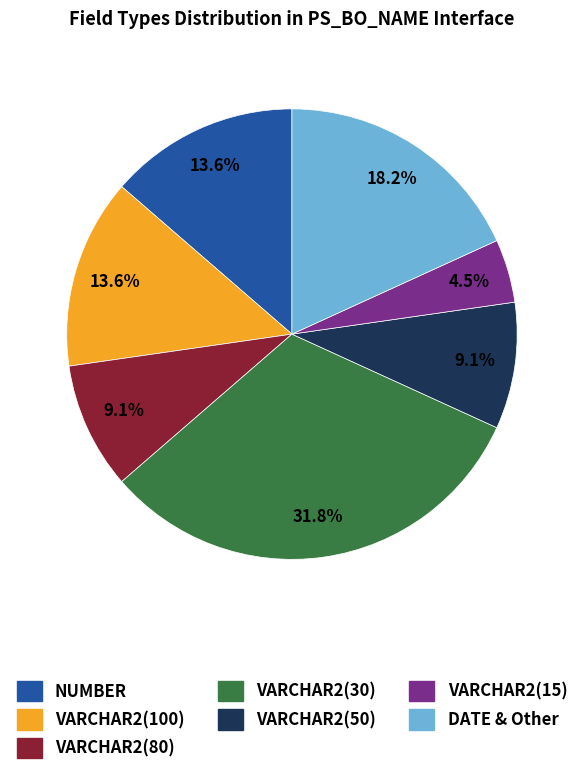

Is there any slice that represents more than half of the pie?

No